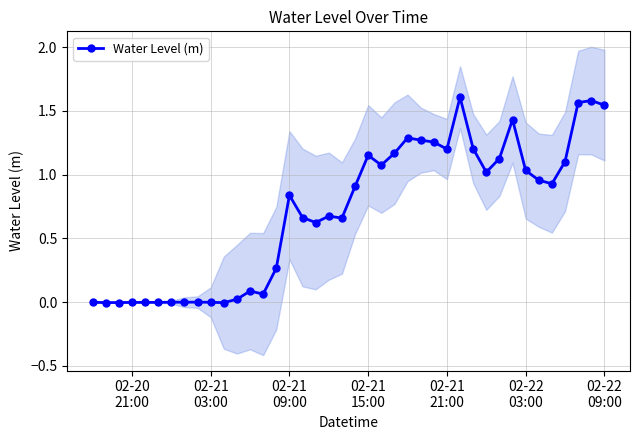

What is the difference between the second highest and second lowest values?

1.6